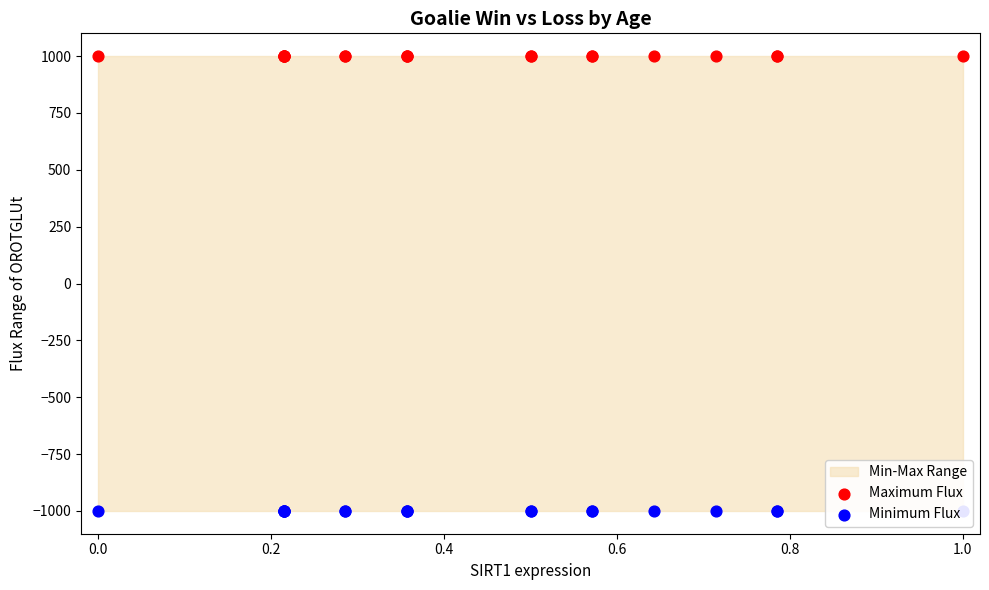

Which series contains the lowest Y value?

Minimum Flux